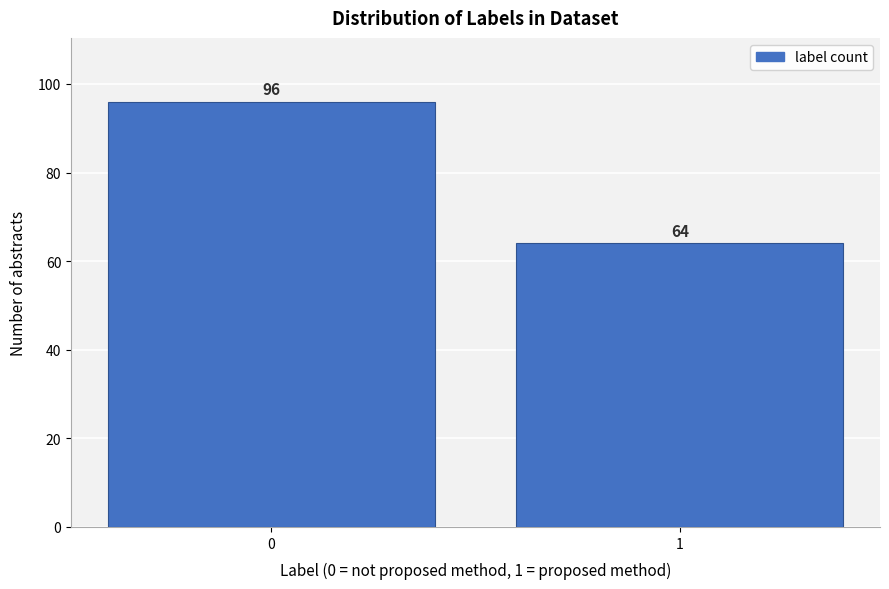

Reading left to right, what are all the values shown in this chart?

0=96	1=64